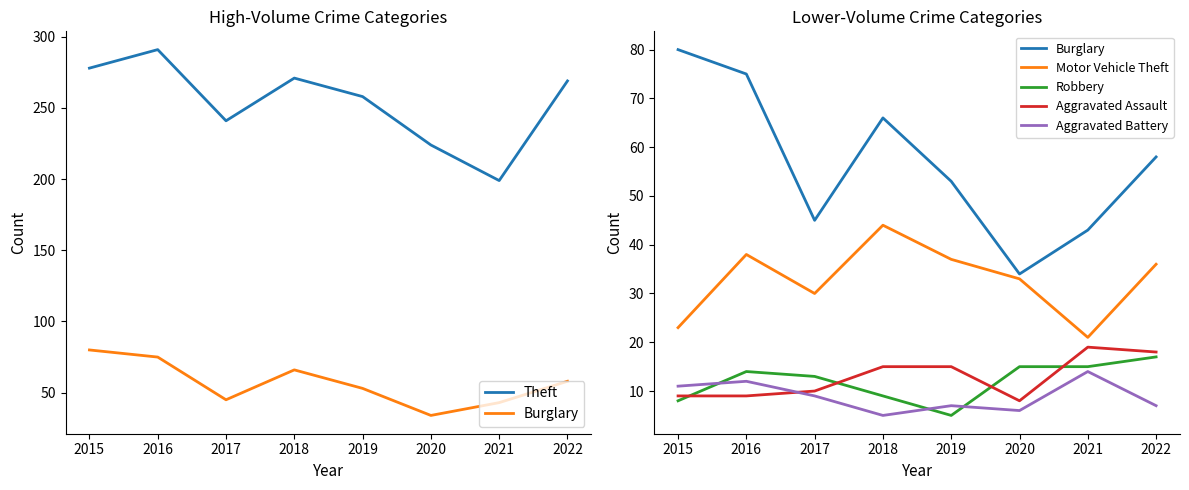

At 2019, list the series in order from smallest to largest.

Robbery, Aggravated Battery, Aggravated Assault, Motor Vehicle Theft, Burglary, Theft